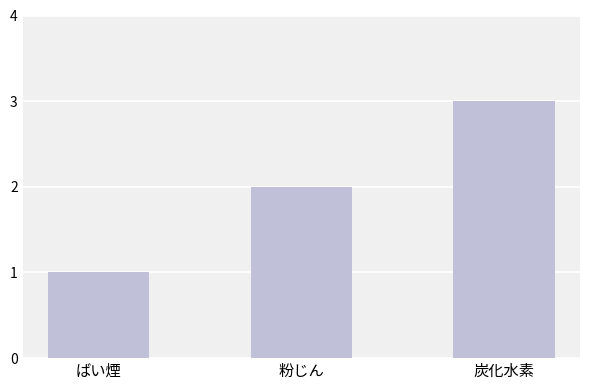

List the labels in order of value, largest first.

炭化水素, 粉じん, ばい煙